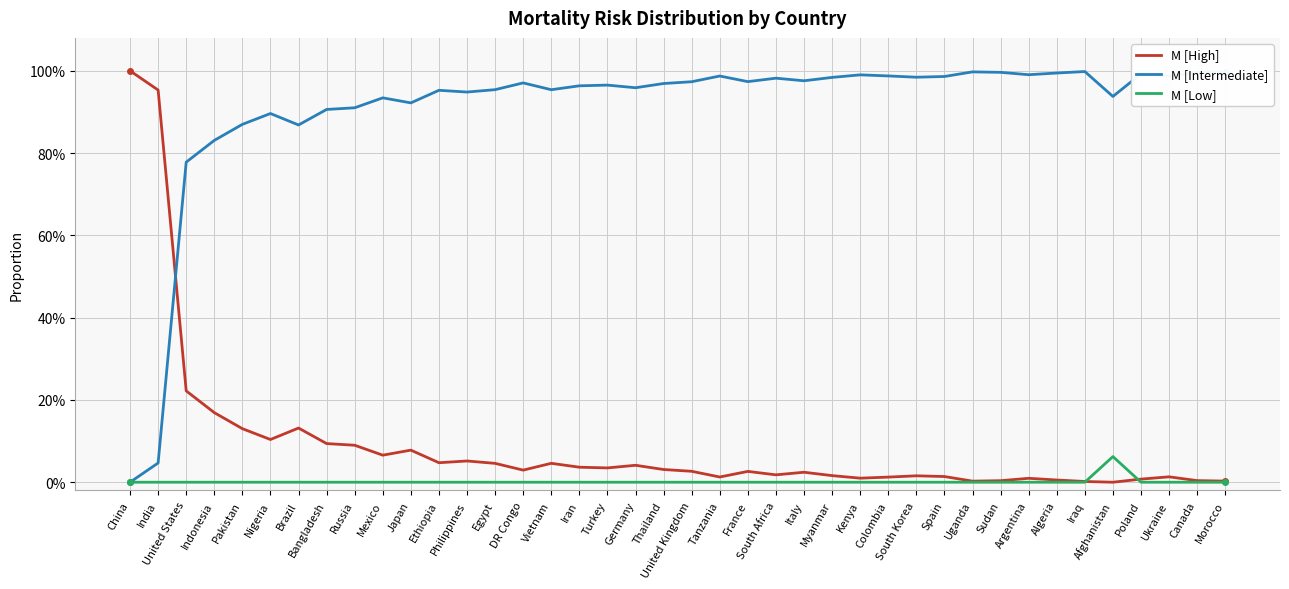

Where is the first local minimum for M [Intermediate]?

Brazil